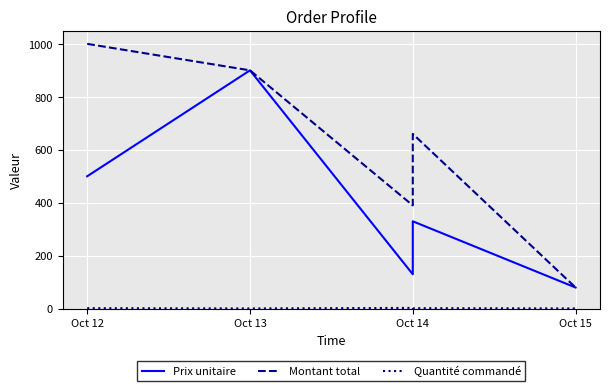

What is the average value of the Prix unitaire series?

388.0